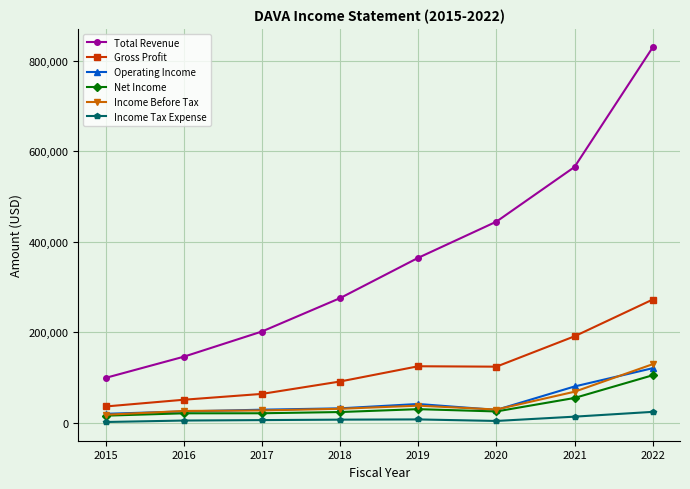

At which category is the sum across all series the highest?

2022